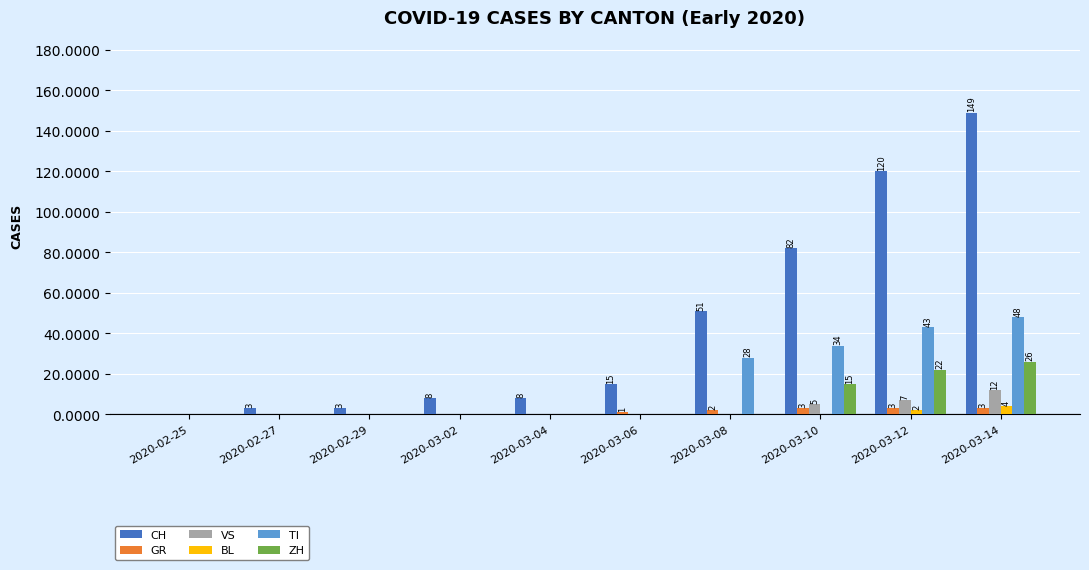

How many series are shown in this chart?

6